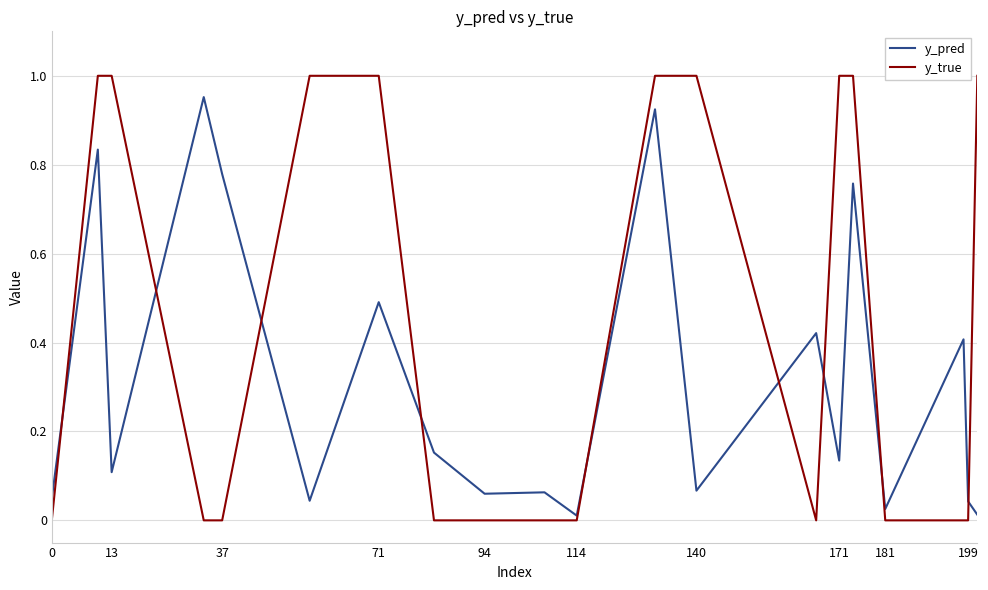

Rank the series by their average value, from lowest to highest.

y_pred, y_true